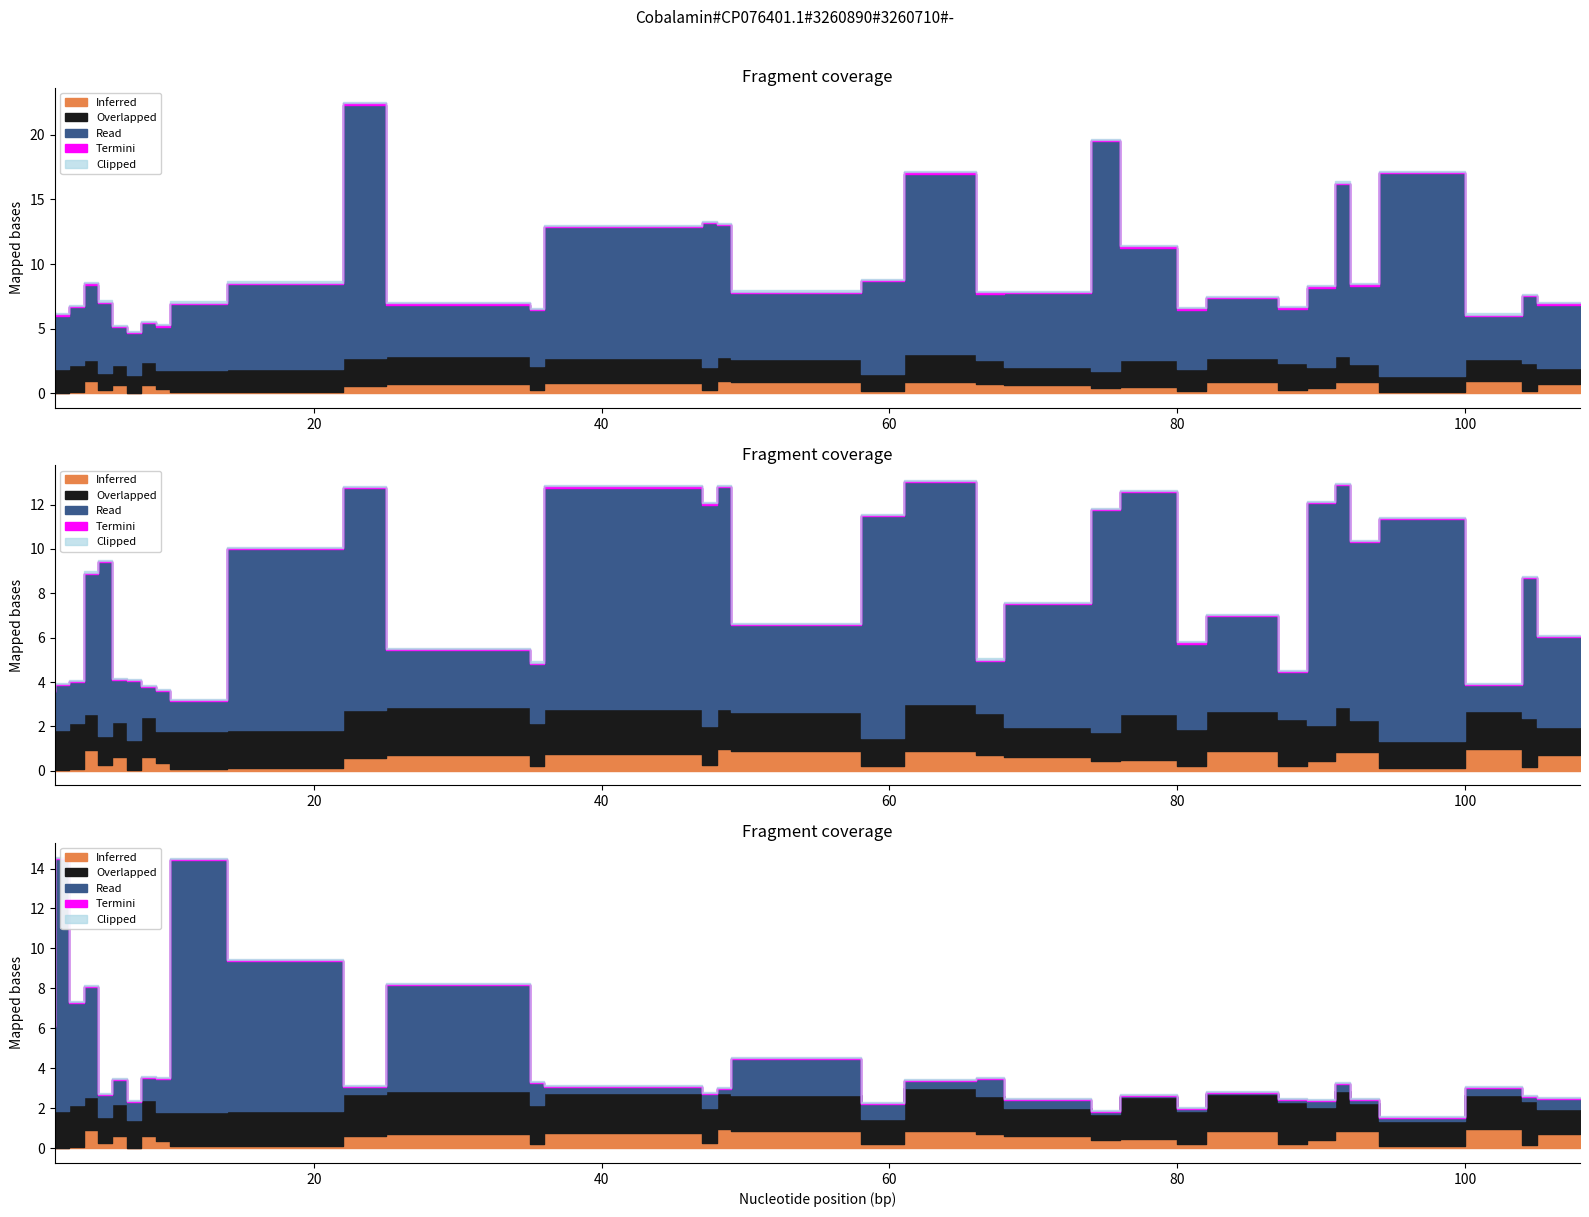

What is the value of the amt point at the 19th from the left?

1.5